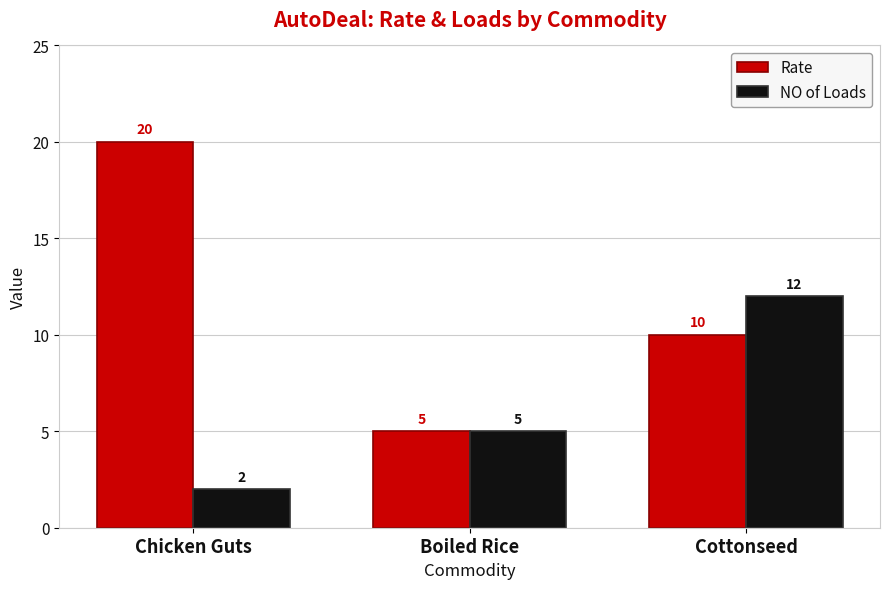

What is the difference between the NO of Loads values at Cottonseed and Chicken Guts?

10